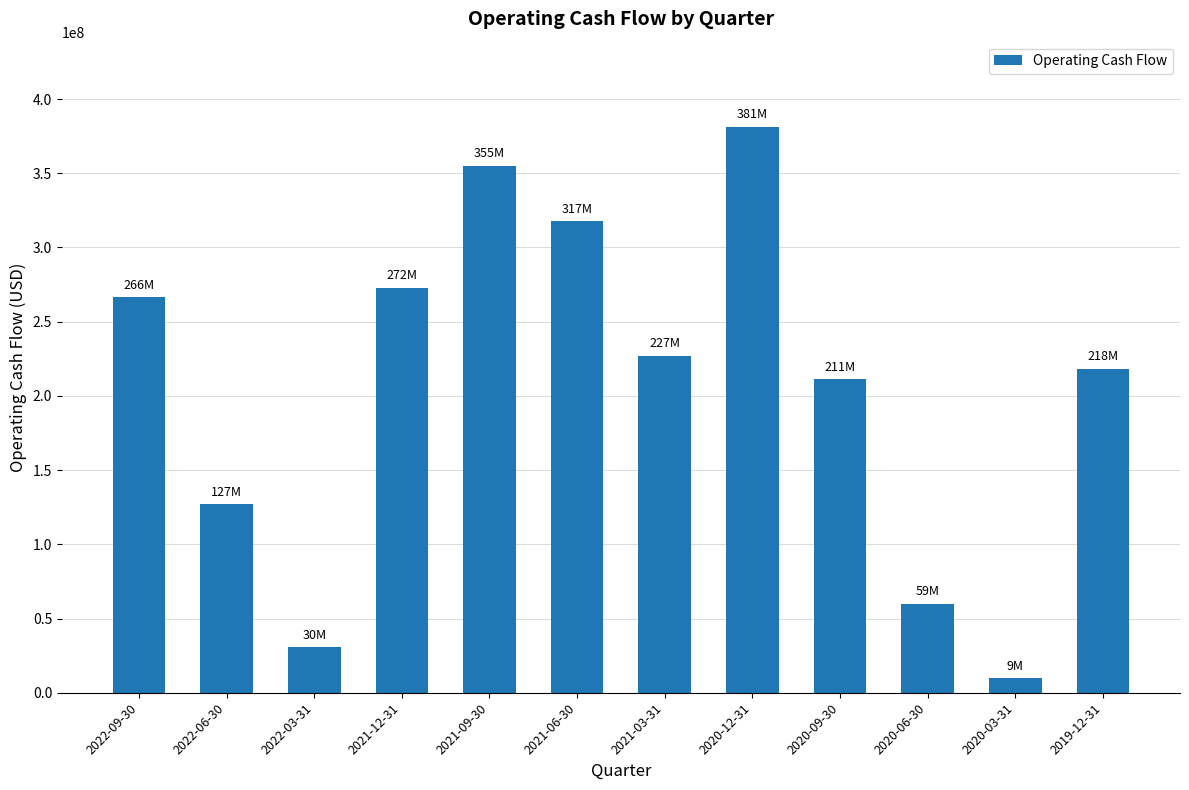

What is the sum of all values?

2476920000